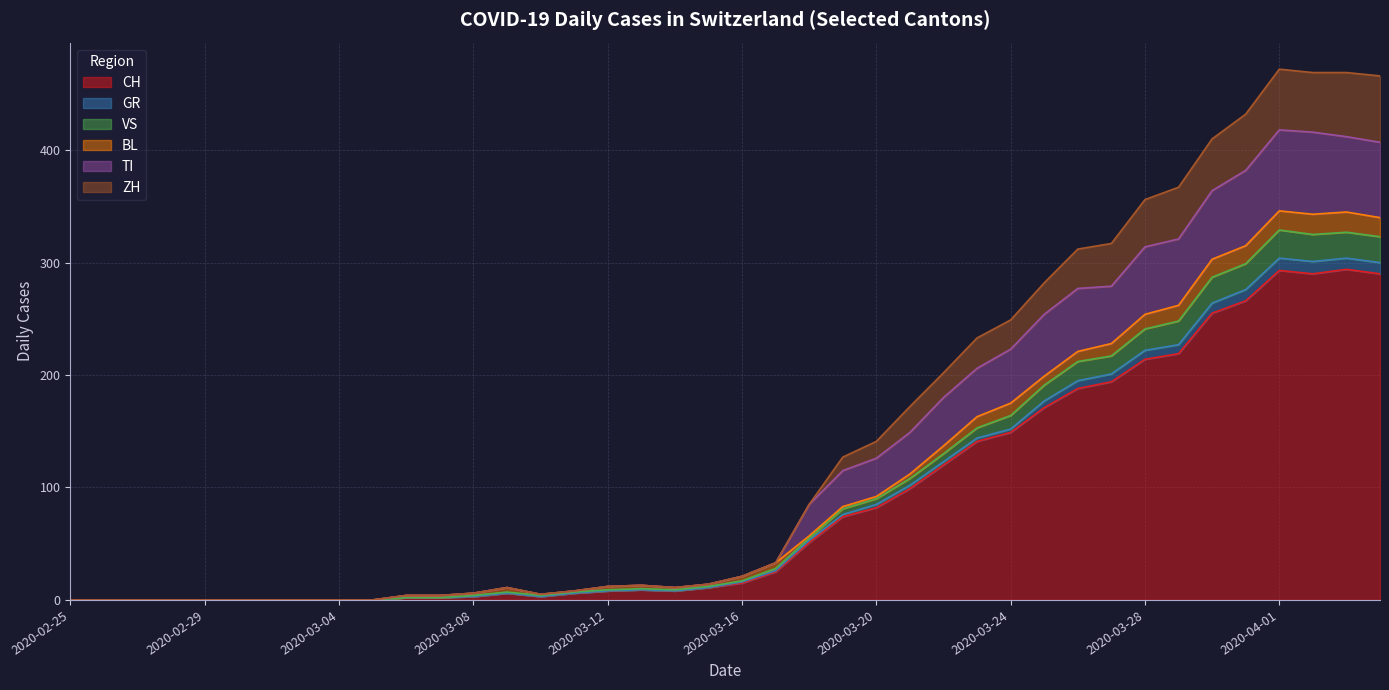

What is the average value of the CH series?

87